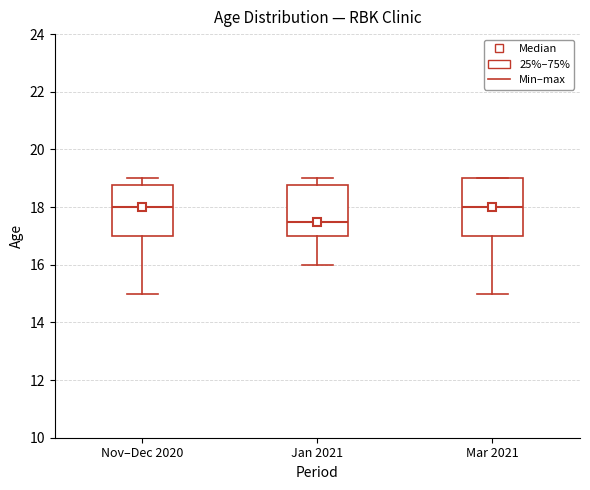

Reading left to right, transcribe this box plot: for each box, give where its median line is, the range the box spans, and where its two whiskers end, as read against the y-axis. The values are not printed on the chart, so give them approximately, as read against the axis.

Nov–Dec 2020: median 18.0, box 17.0 to 18.8, whiskers 15.0 to 19.0
Jan 2021: median 17.6, box 17.0 to 18.8, whiskers 16.0 to 19.0
Mar 2021: median 18.0, box 17.0 to 19.0, whiskers 15.0 to 19.0